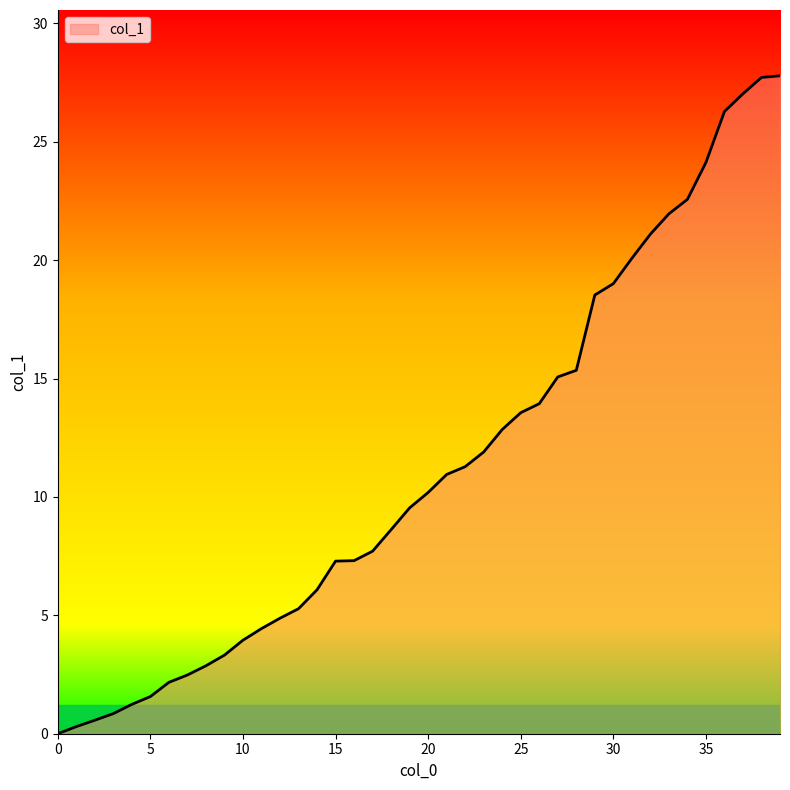

Does the chart display data point markers on the line(s)?

No